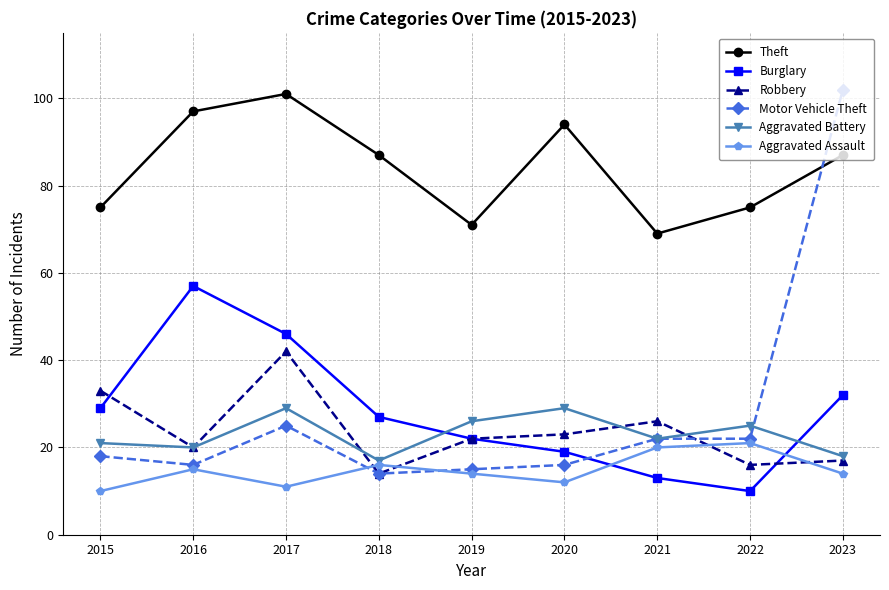

What is the spread (max minus min) of values at 2019?

57